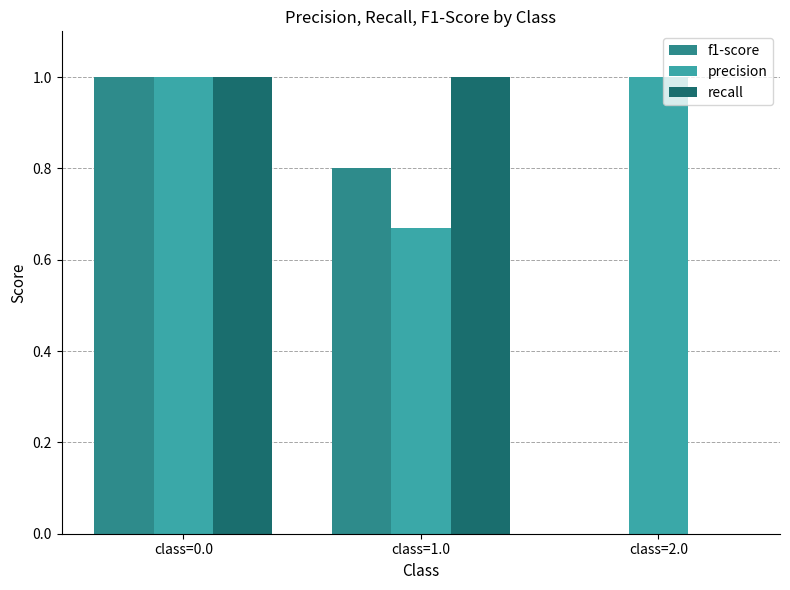

Which series has the largest total across all categories?

precision